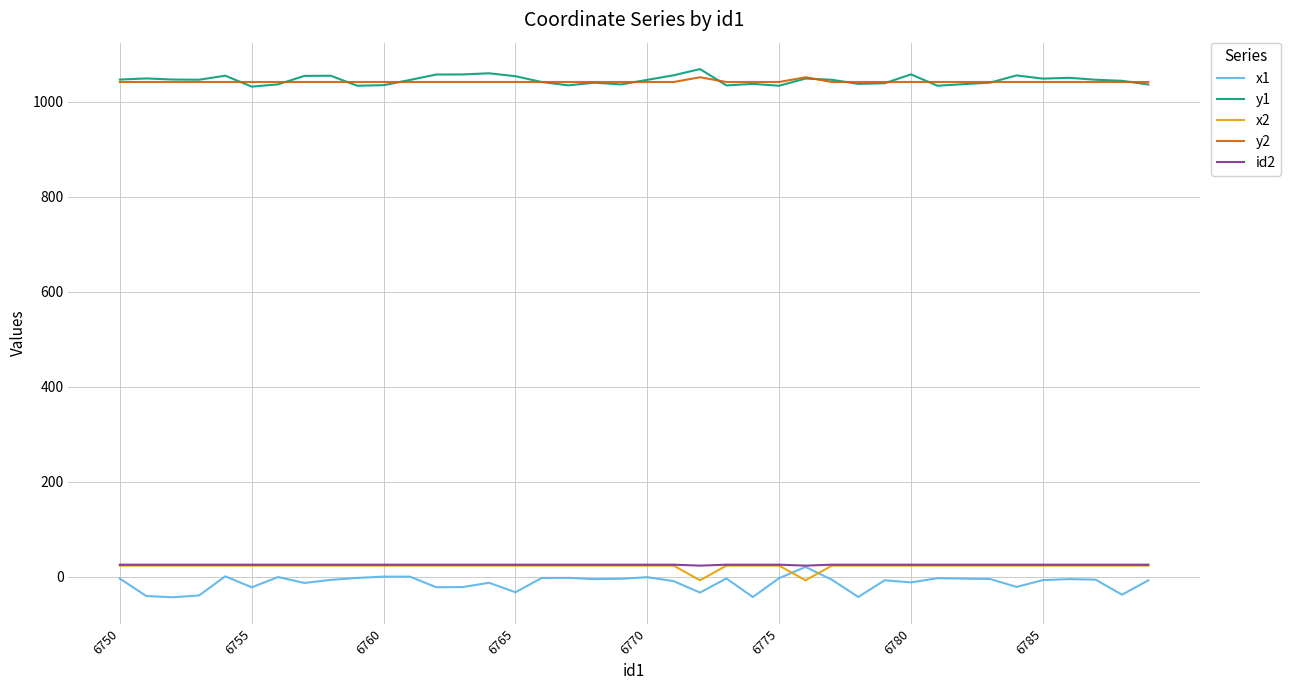

True or false: y1 and id2 cross at least once.

False